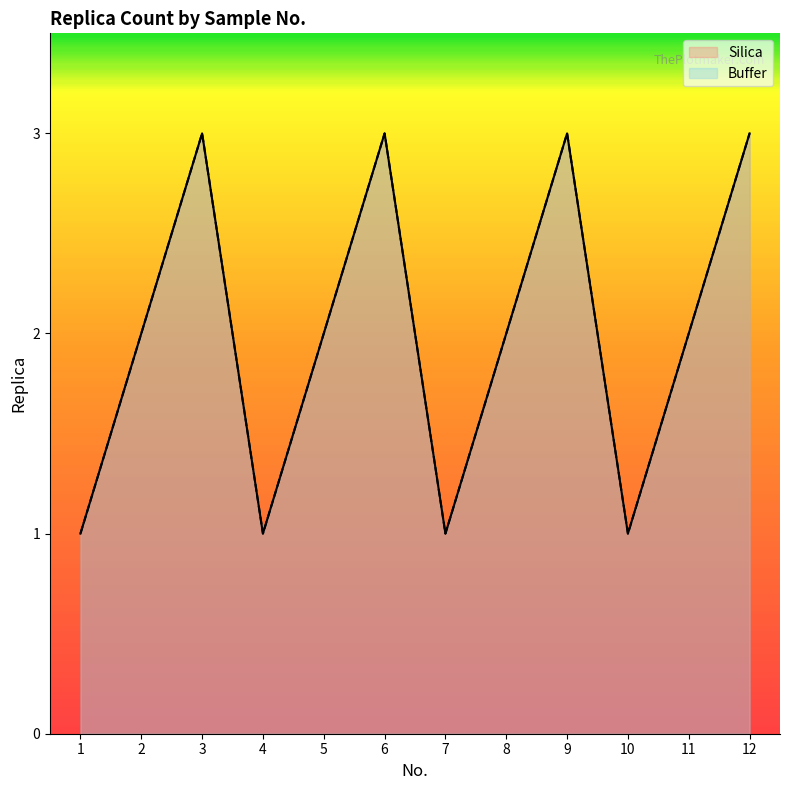

True or false: Buffer has a value of 1 at 10.

False